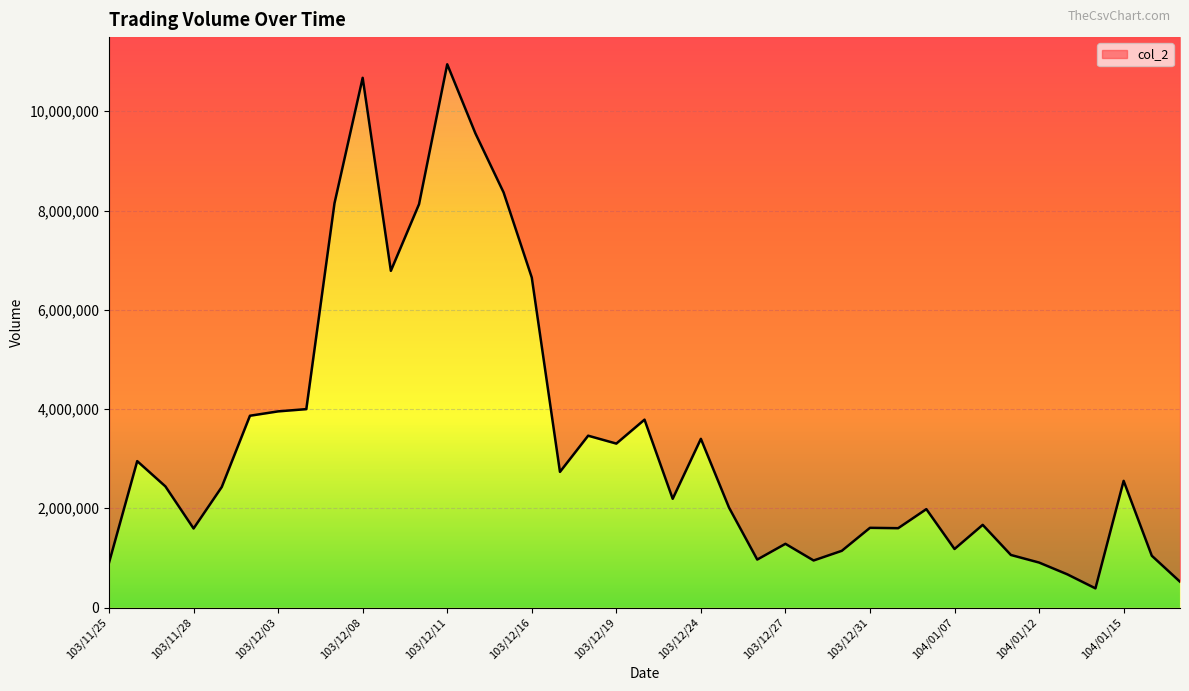

What is the average value?

3378814